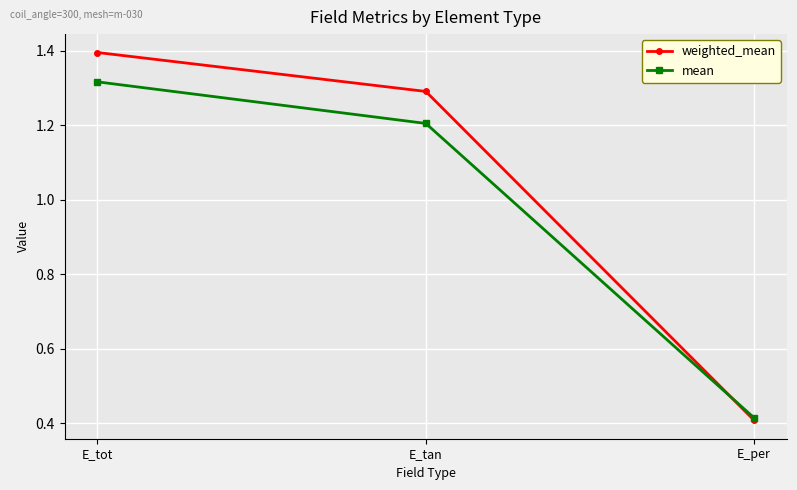

Is it true that weighted_mean equals 0.9 at E_tan?

False